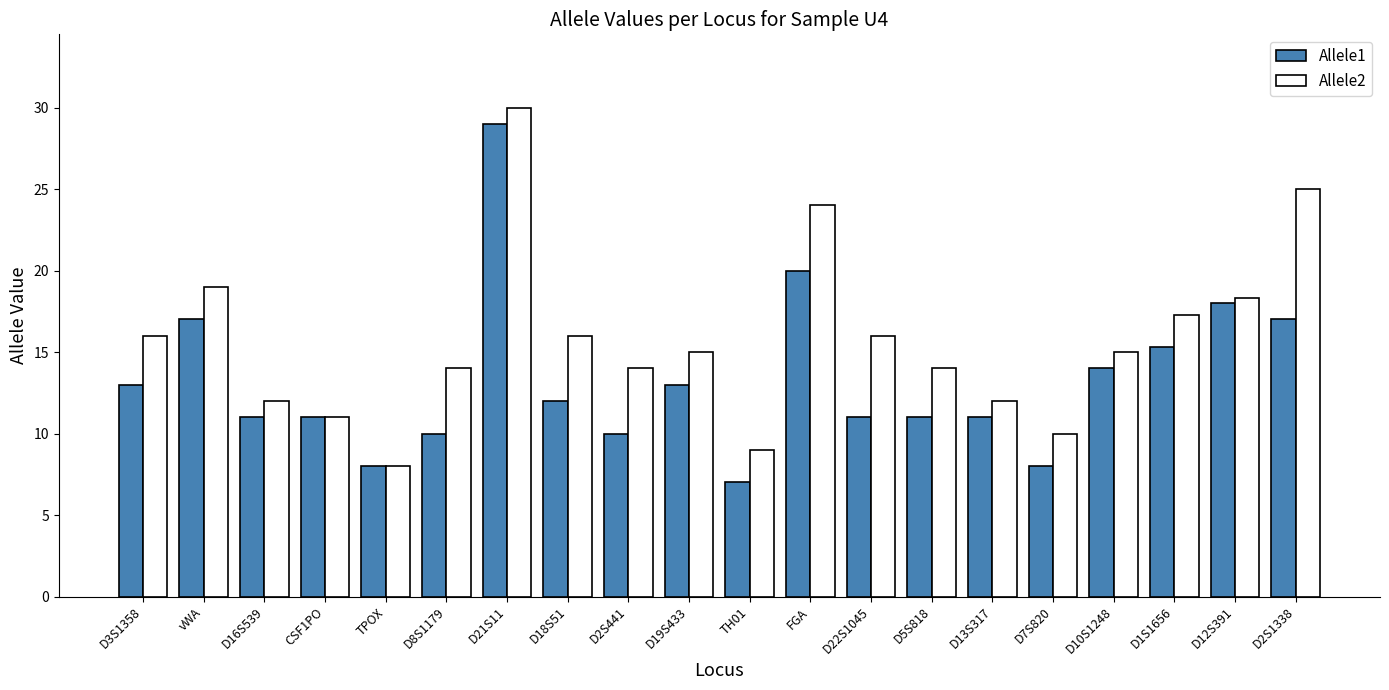

True or false: Allele1 has a value of 8.2 at D12S391.

False